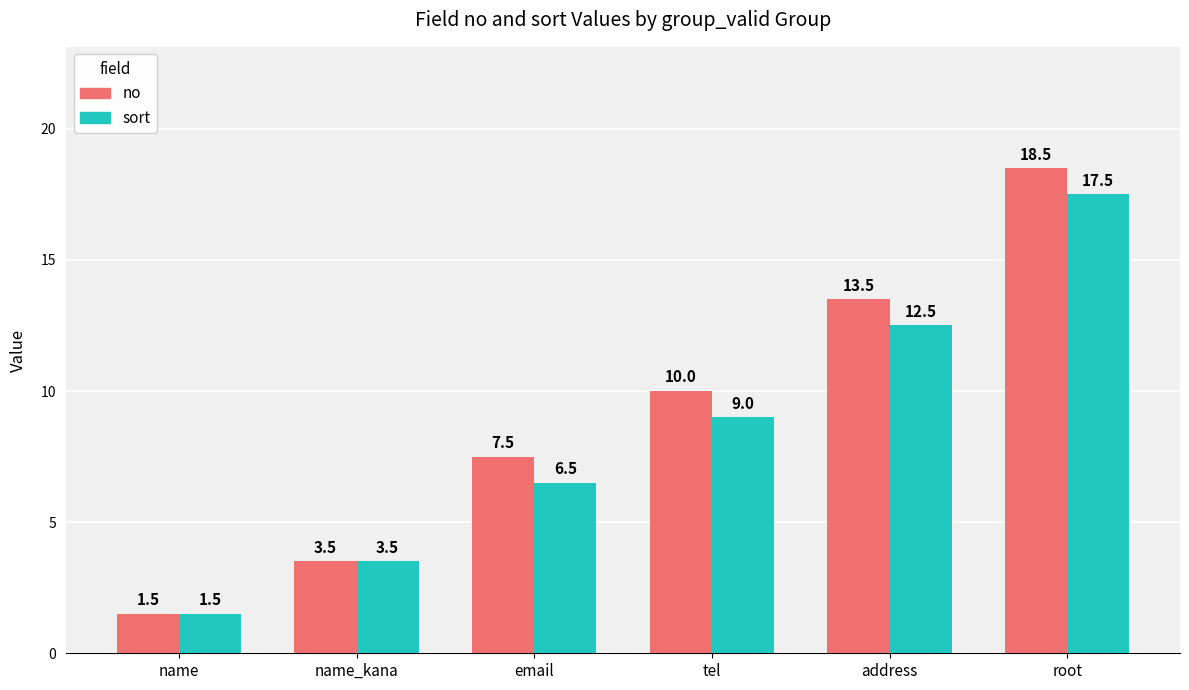

What is the total value across all series at name_kana?

7.0